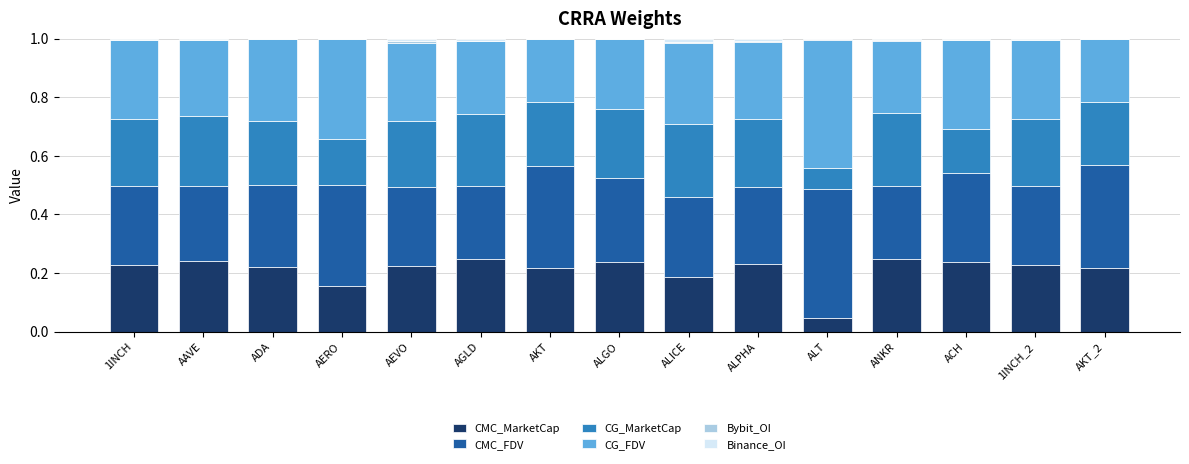

True or false: CMC_MarketCap has a value of 0.4 at AAVE.

False